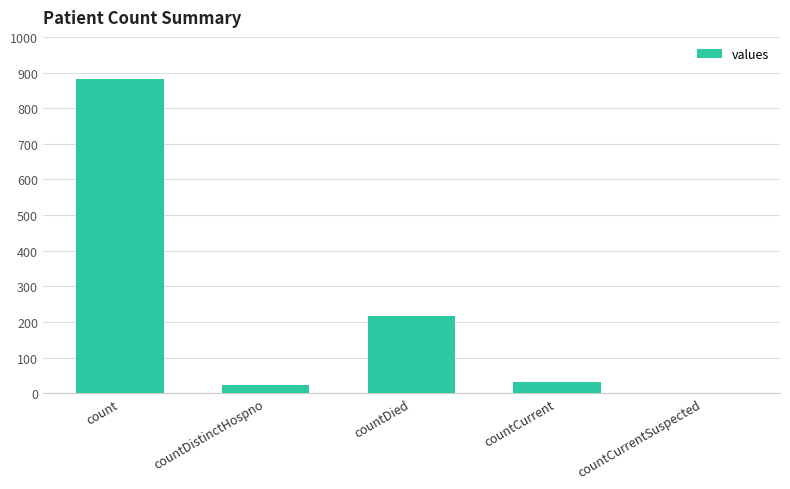

What value does the data have at countCurrent?

32